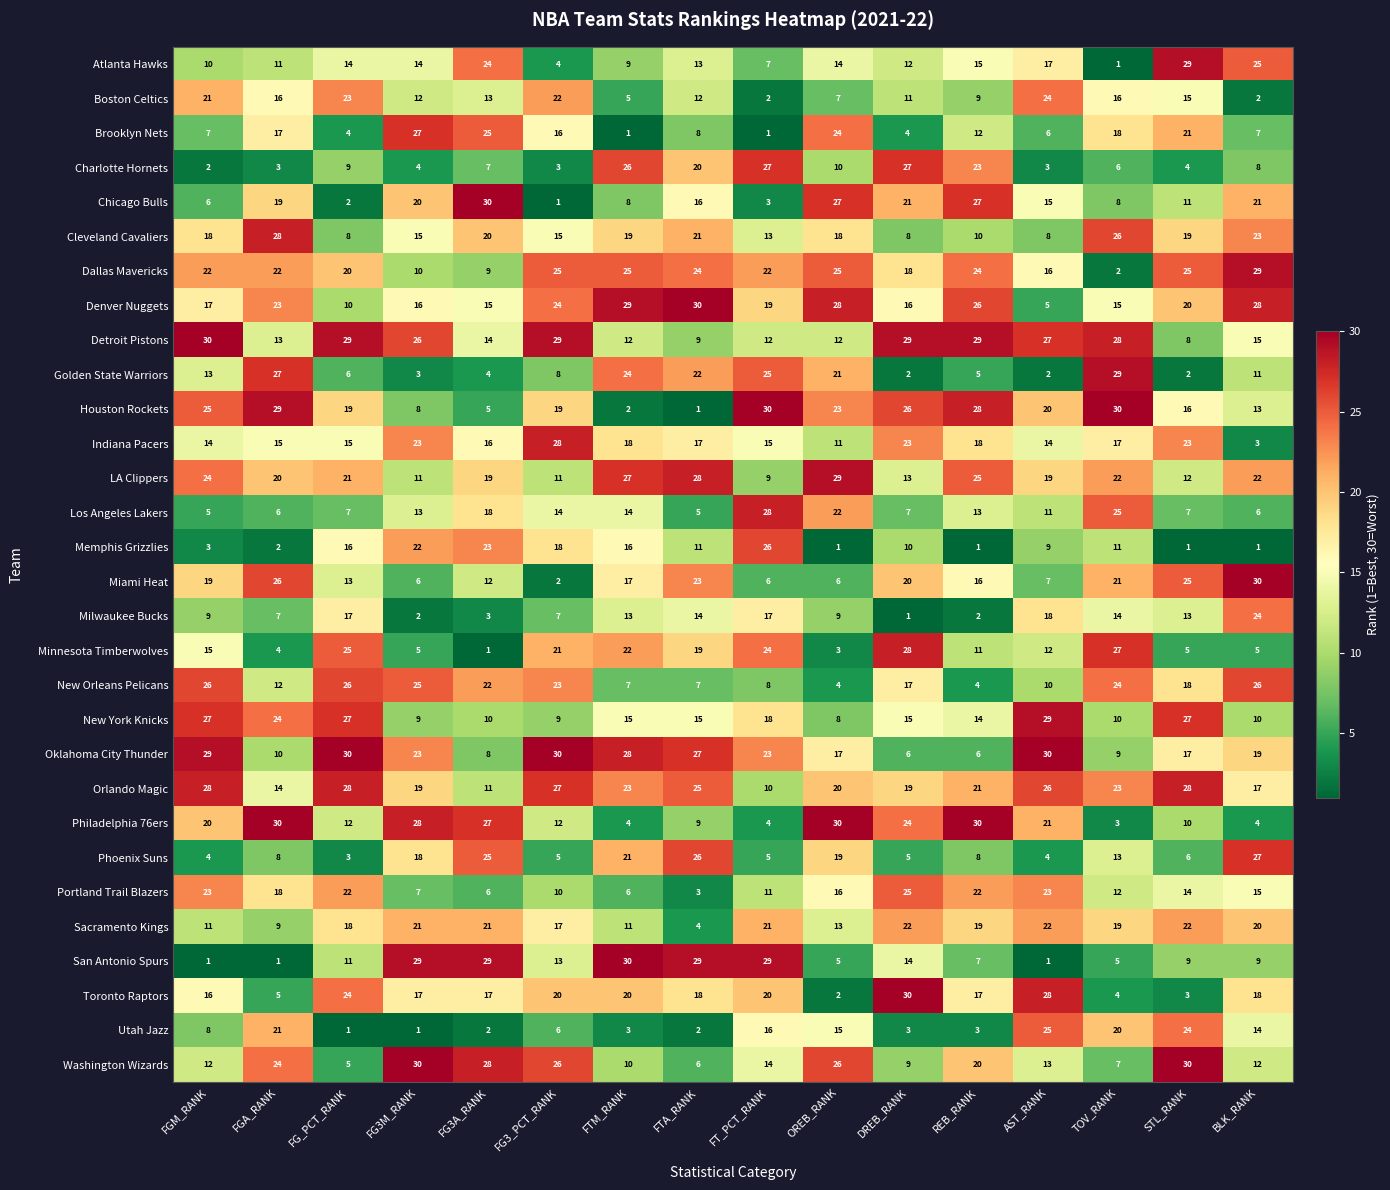

The value of Indiana Pacers at TOV_RANK is 17. True or false?

True